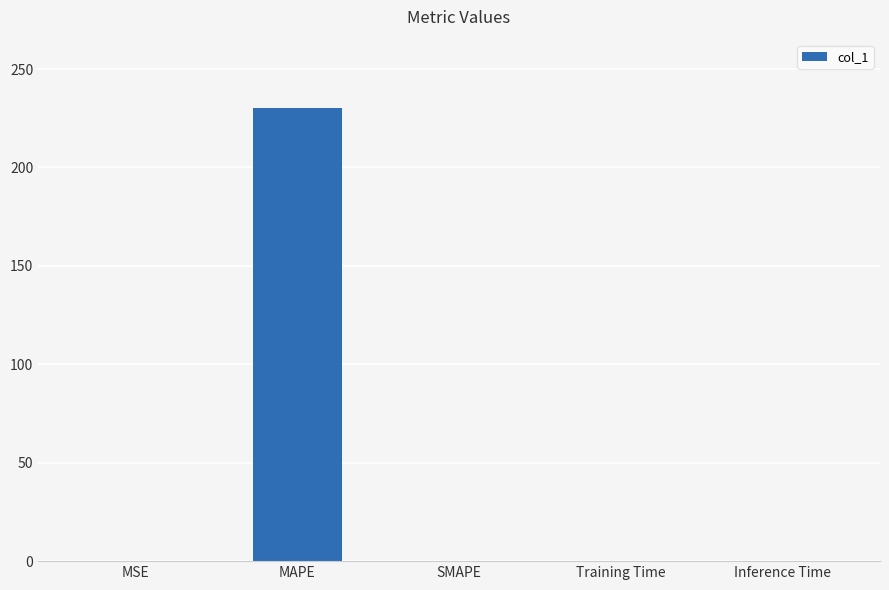

Which category has the highest value across all series?

MAPE